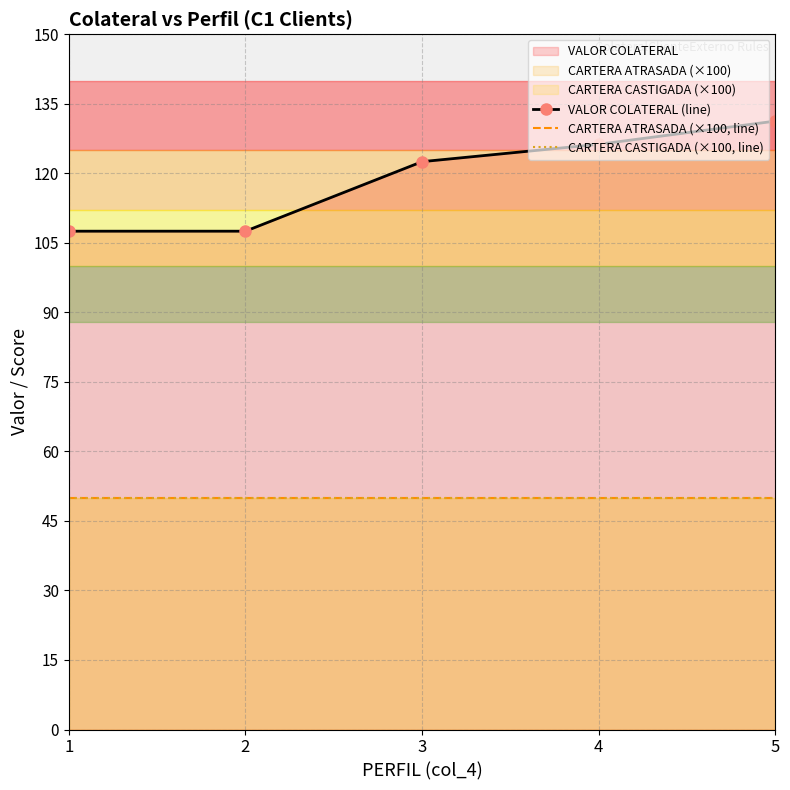

True or false: VALOR COLATERAL (line) and CARTERA CASTIGADA (×100, line) cross at least once.

False